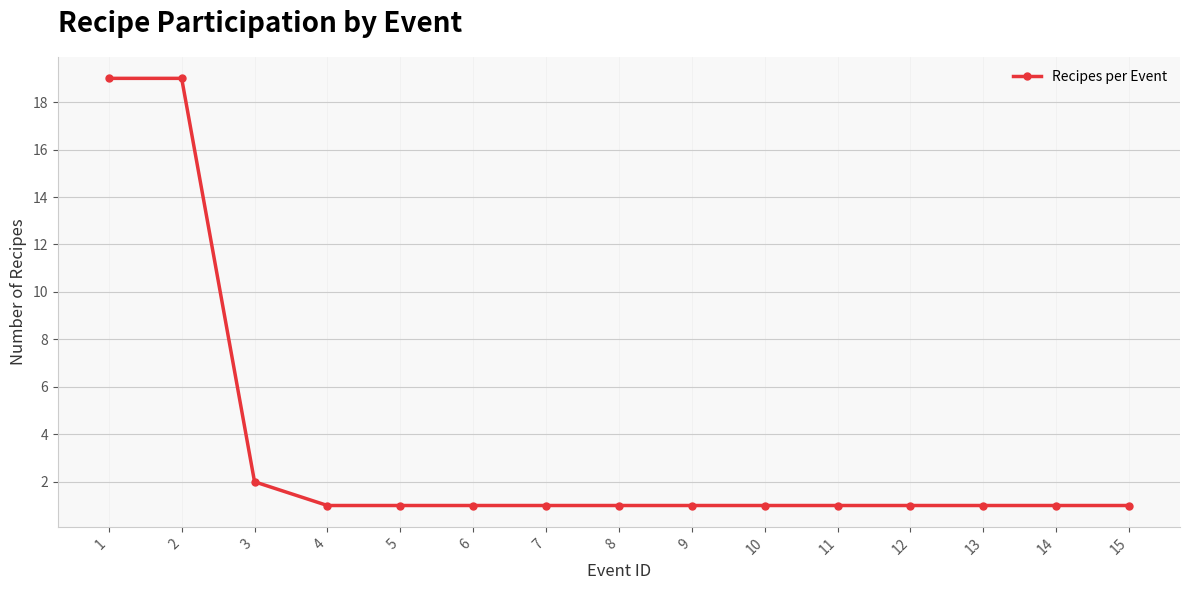

How many categories are shown in the chart?

15